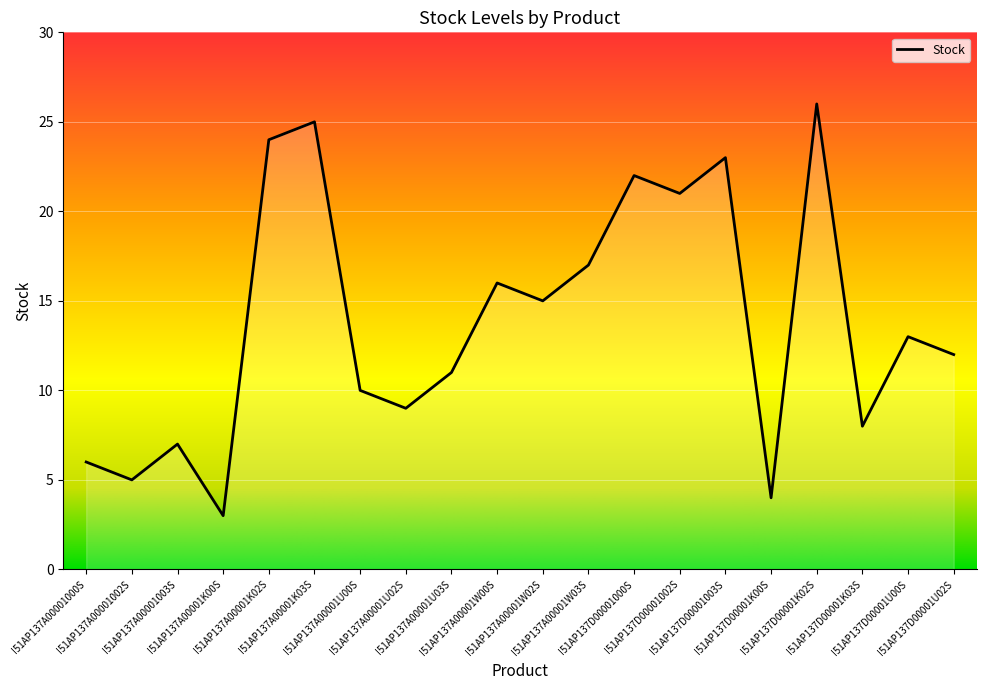

How many series are shown in this chart?

1